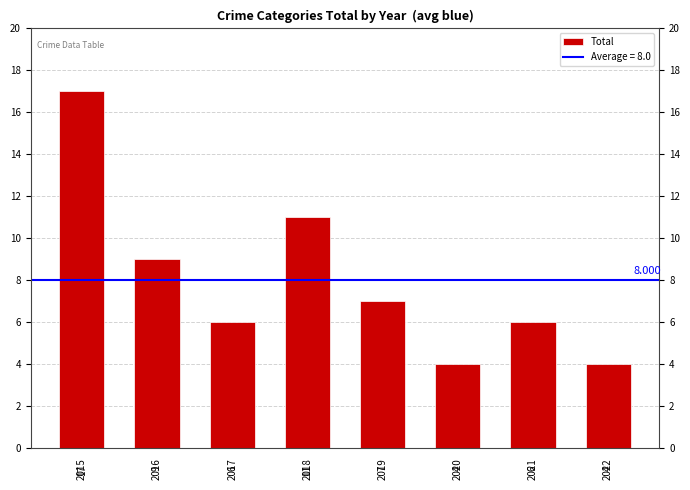

How many series are shown in this chart?

1